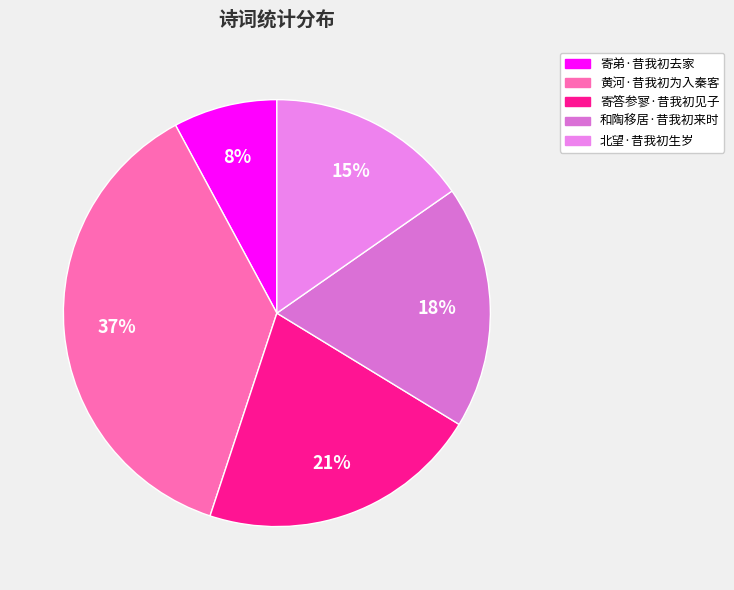

True or false: 寄弟·昔我初去家 accounts for 19% of the total.

False